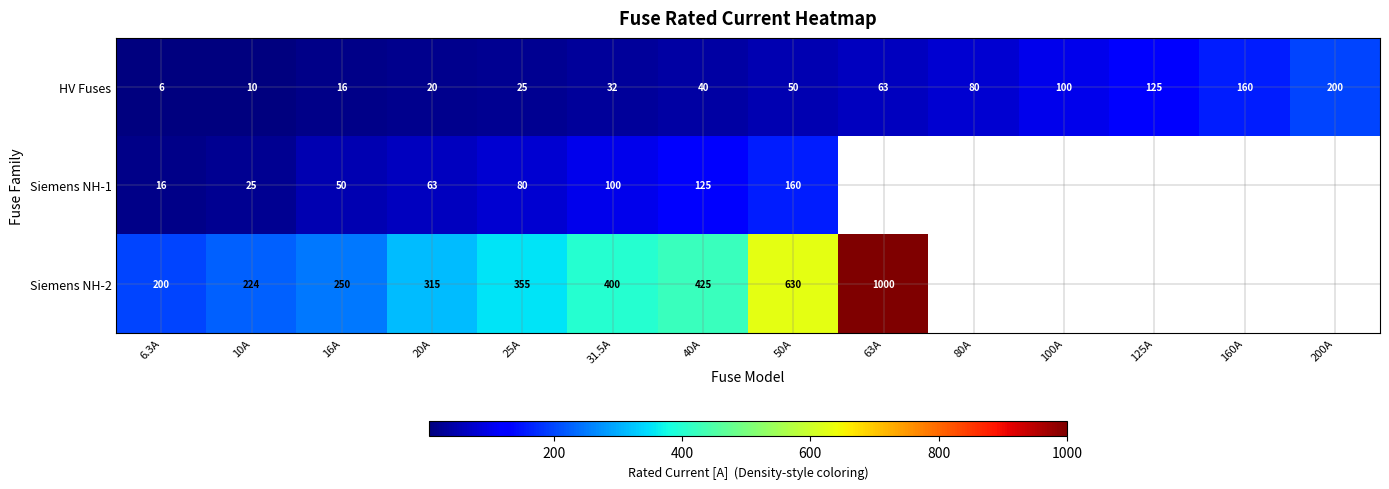

List the labels in order of HV Fuses value, largest first.

200A, 160A, 125A, 100A, 80A, 63A, 50A, 40A, 31.5A, 25A, 20A, 16A, 10A, 6.3A